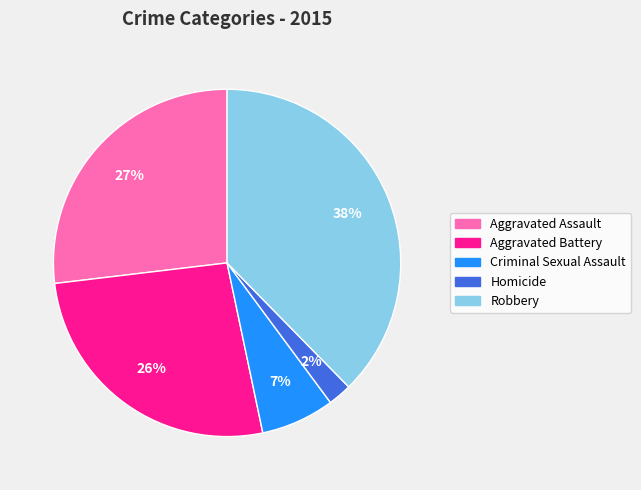

To the nearest percent, what percentage of the pie is Criminal Sexual Assault?

7%